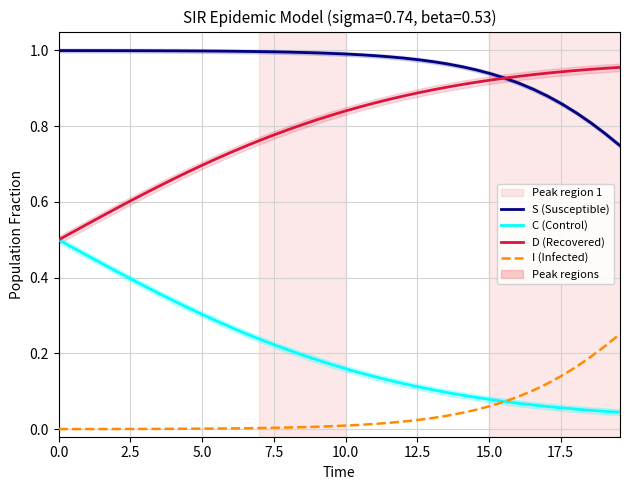

True or false: S (Susceptible) has more than 1 interior local peaks.

False